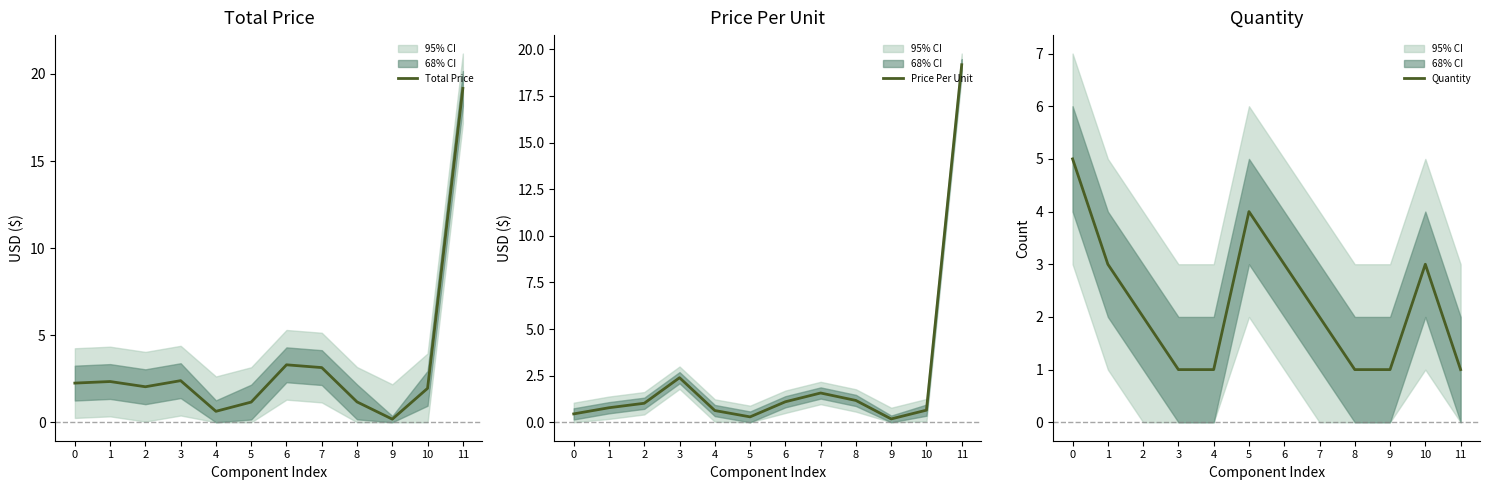

List the series in order of their overall mean, lowest first.

Quantity, Price Per Unit, Total Price